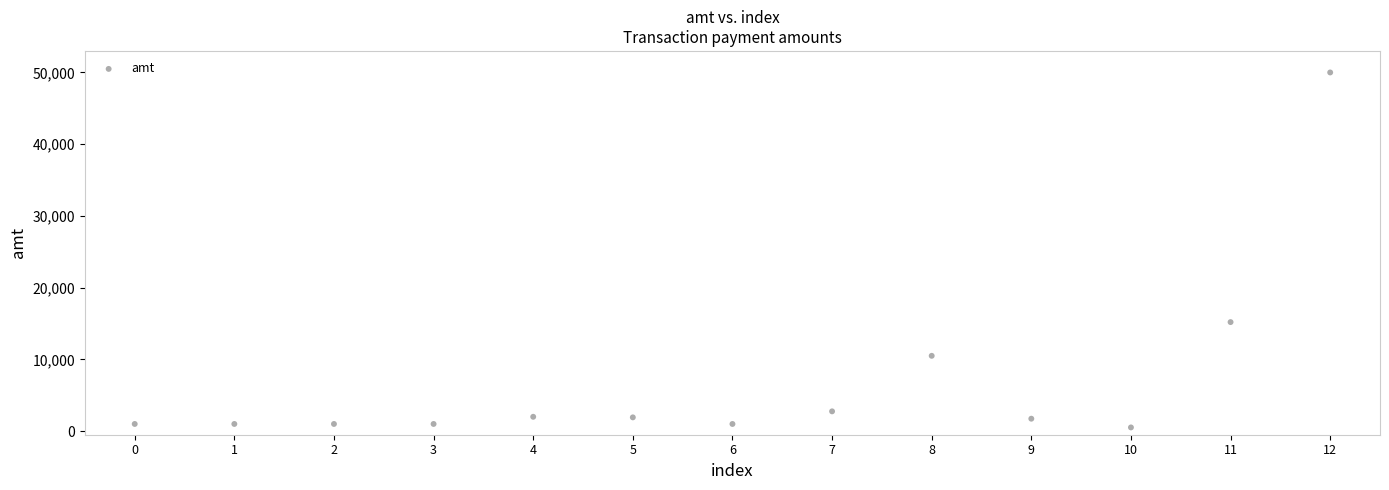

What Y value in the scatter plot is closest to 25258?

15200